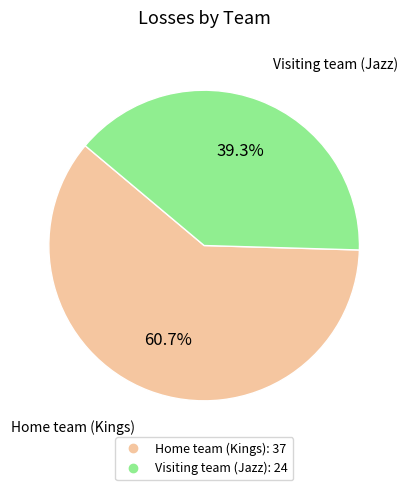

Which category accounts for the majority?

Home team (Kings)